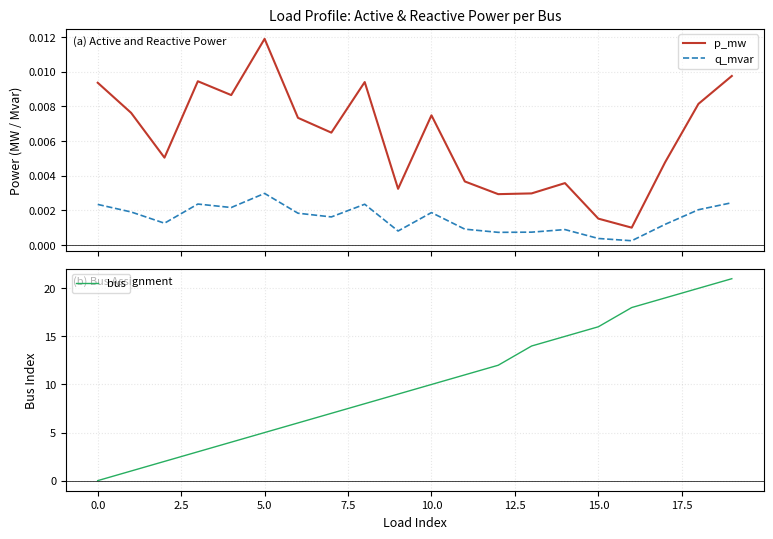

True or false: q_mvar and p_mw cross at least once.

False